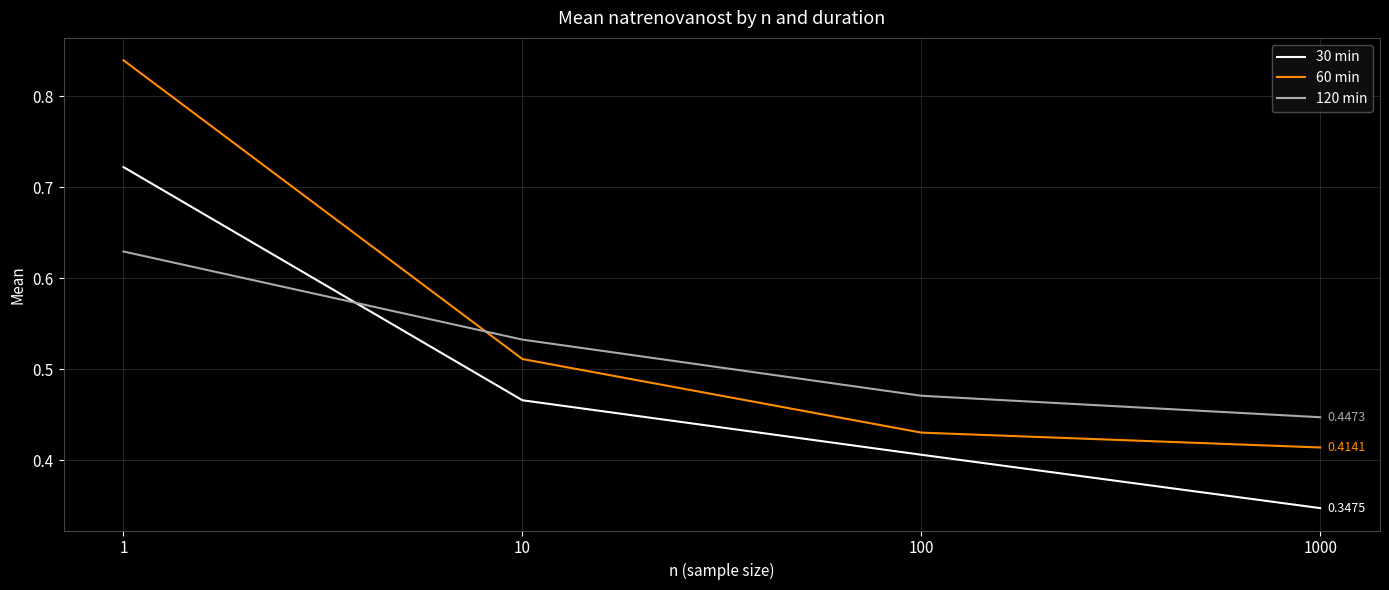

Between which two adjacent categories do 30 min and 120 min first intersect?

1 and 10